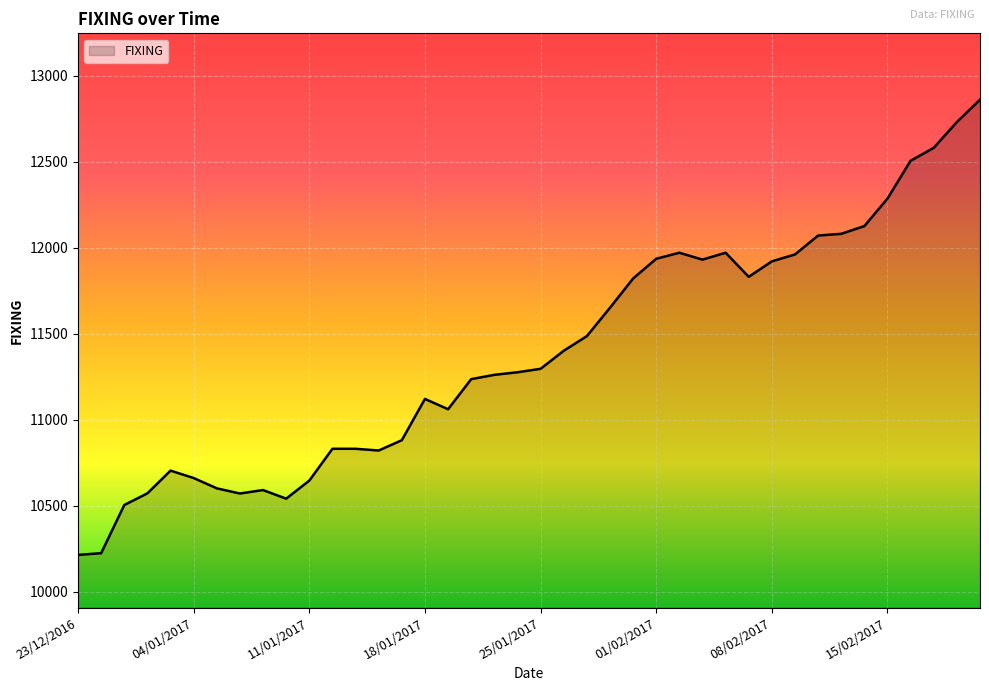

What is the greatest value displayed?

12860